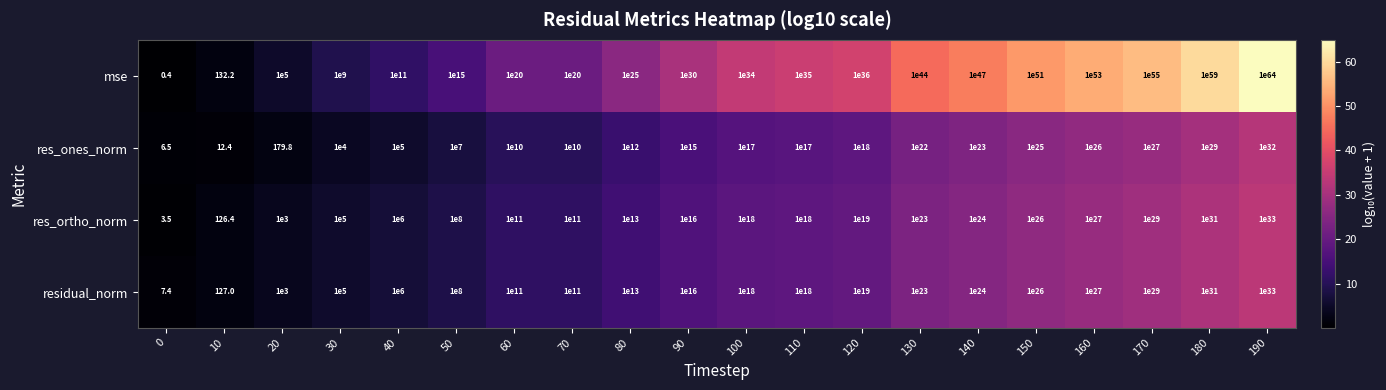

Which series has the largest range (max minus min)?

mse